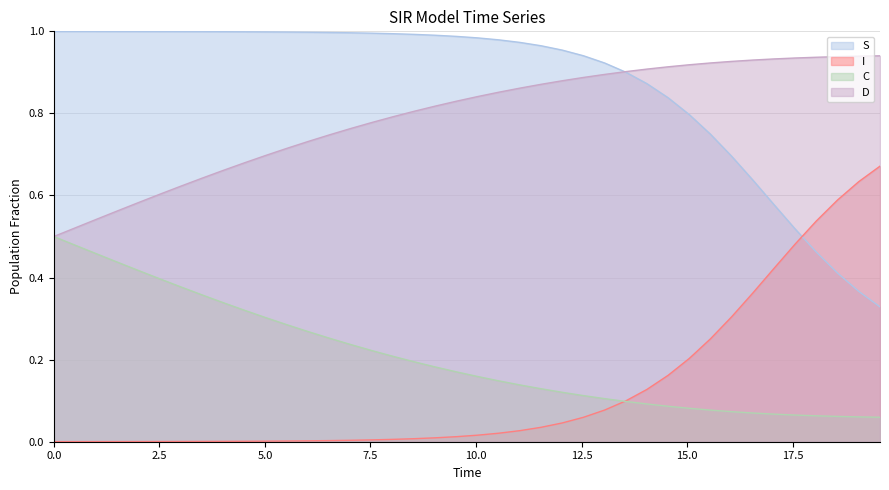

Between 2.508361204013378 and 15.050167224080267, which series saw the biggest shift?

C